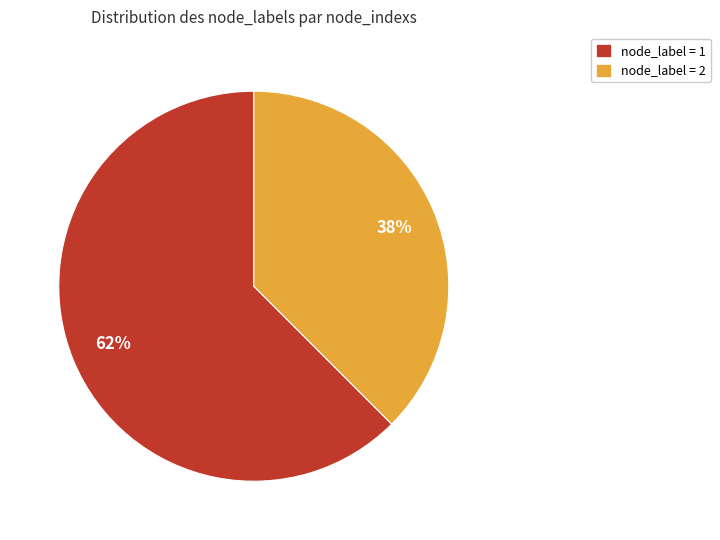

Approximately how many times larger is the value at node_label = 2 compared to node_label = 1?

0.6